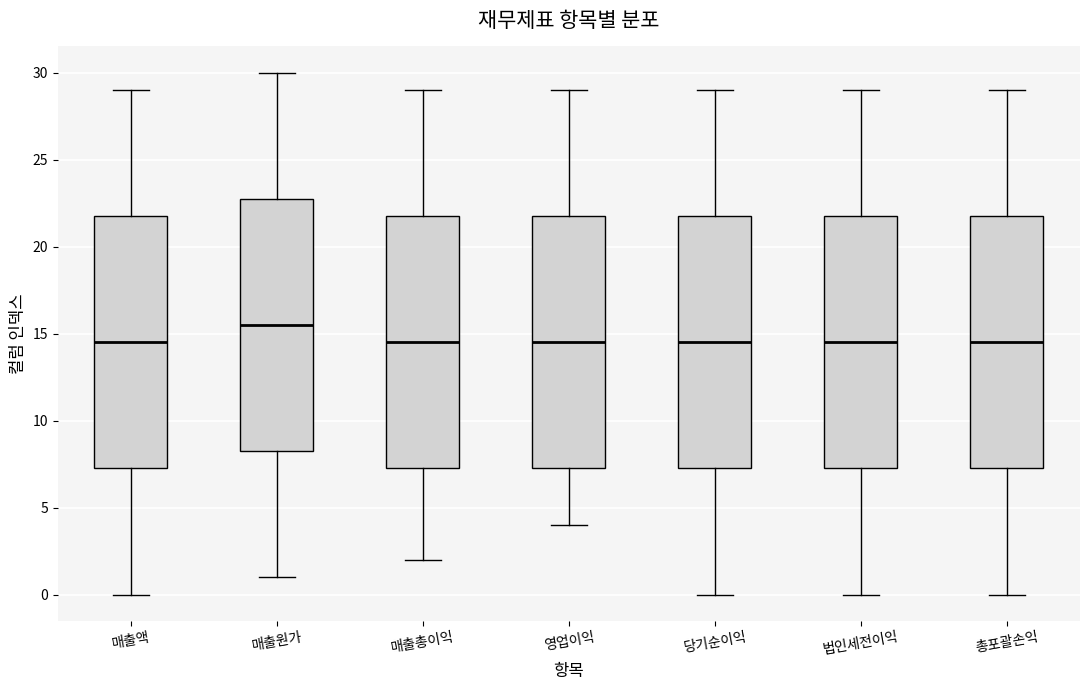

Where does the median line of the box for 매출총이익 sit on the y-axis? The values are not printed on the chart, so give them approximately, as read against the axis.

14.5